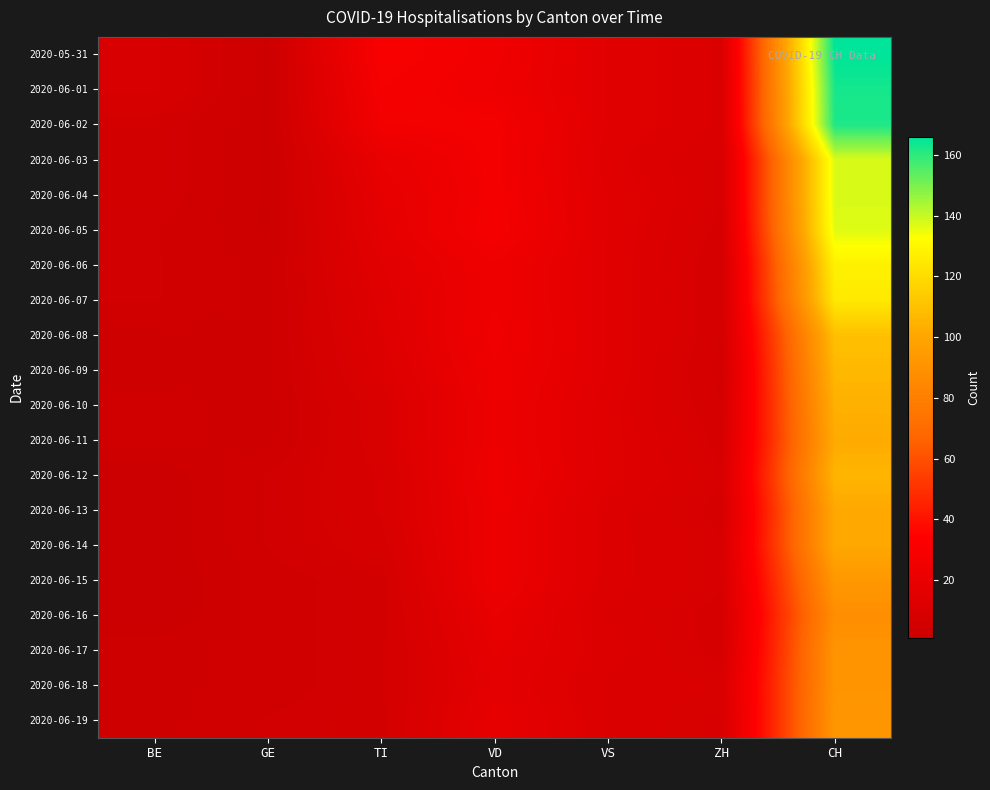

Reading left to right, what are all the values shown in this chart?

2020-05-31: BE=9	GE=2	TI=30	VD=25	VS=15	ZH=11	CH=166
2020-06-01: BE=9	GE=2	TI=28	VD=24	VS=15	ZH=11	CH=163
2020-06-02: BE=6	GE=2	TI=26	VD=27	VS=15	ZH=11	CH=162
2020-06-03: BE=6	GE=2	TI=20	VD=27	VS=14	ZH=9	CH=138
2020-06-04: BE=6	GE=2	TI=18	VD=27	VS=15	ZH=9	CH=138
2020-06-05: BE=5	GE=2	TI=17	VD=28	VS=15	ZH=8	CH=137
2020-06-06: BE=5	GE=3	TI=15	VD=24	VS=15	ZH=7	CH=128
2020-06-07: BE=5	GE=3	TI=14	VD=24	VS=15	ZH=7	CH=125
2020-06-08: BE=3	GE=3	TI=13	VD=25	VS=15	ZH=7	CH=110
2020-06-09: BE=3	GE=3	TI=12	VD=24	VS=15	ZH=6	CH=107
2020-06-10: BE=4	GE=3	TI=10	VD=23	VS=14	ZH=7	CH=104
2020-06-11: BE=4	GE=3	TI=10	VD=23	VS=14	ZH=8	CH=102
2020-06-12: BE=1	GE=5	TI=9	VD=24	VS=14	ZH=9	CH=106
2020-06-13: BE=1	GE=5	TI=9	VD=23	VS=12	ZH=8	CH=101
2020-06-14: BE=1	GE=5	TI=8	VD=23	VS=12	ZH=9	CH=101
2020-06-15: BE=1	GE=4	TI=6	VD=23	VS=12	ZH=9	CH=93
2020-06-16: BE=1	GE=4	TI=6	VD=20	VS=11	ZH=8	CH=88
2020-06-17: BE=3	GE=4	TI=6	VD=18	VS=12	ZH=8	CH=91
2020-06-18: BE=3	GE=4	TI=6	VD=17	VS=11	ZH=10	CH=91
2020-06-19: BE=3	GE=5	TI=6	VD=19	VS=11	ZH=9	CH=92